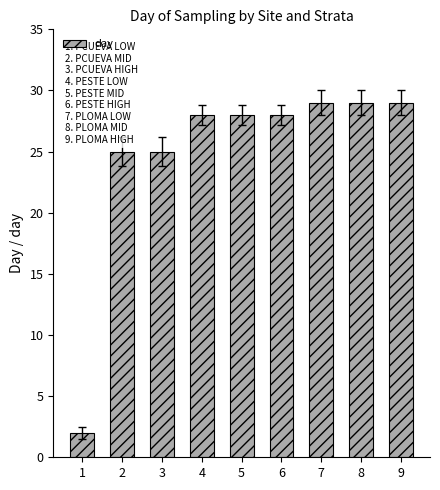

What is the approximate value at 9?

29